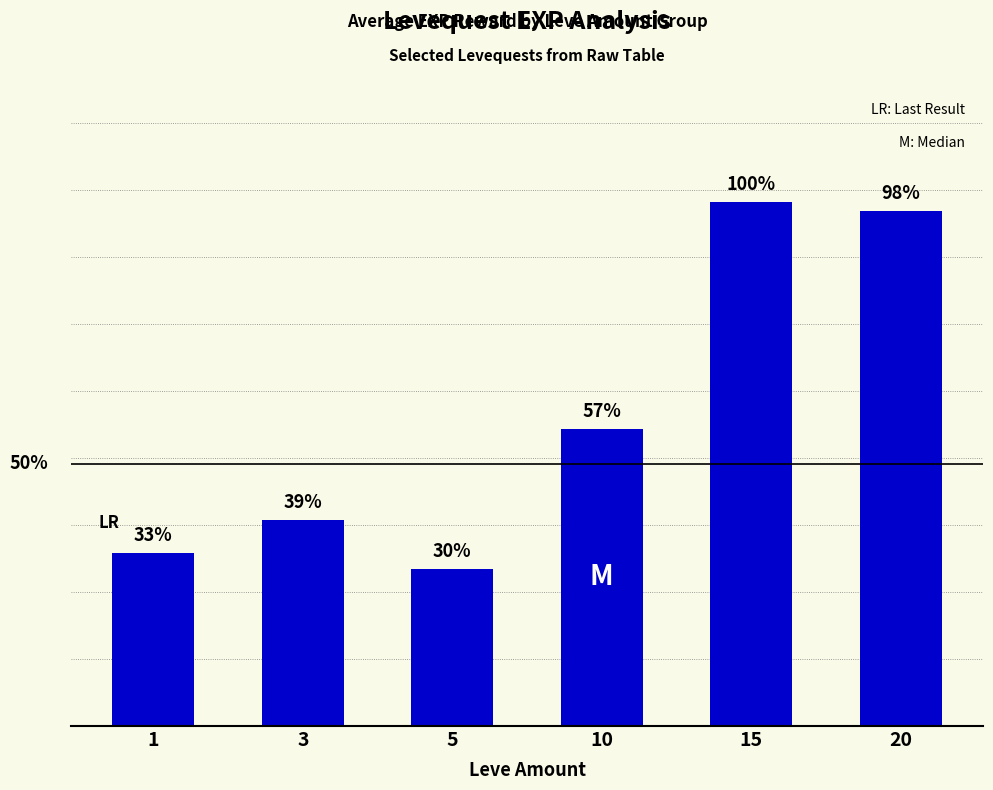

Rank the categories by value from lowest to highest.

5, 1, 3, 10, 20, 15